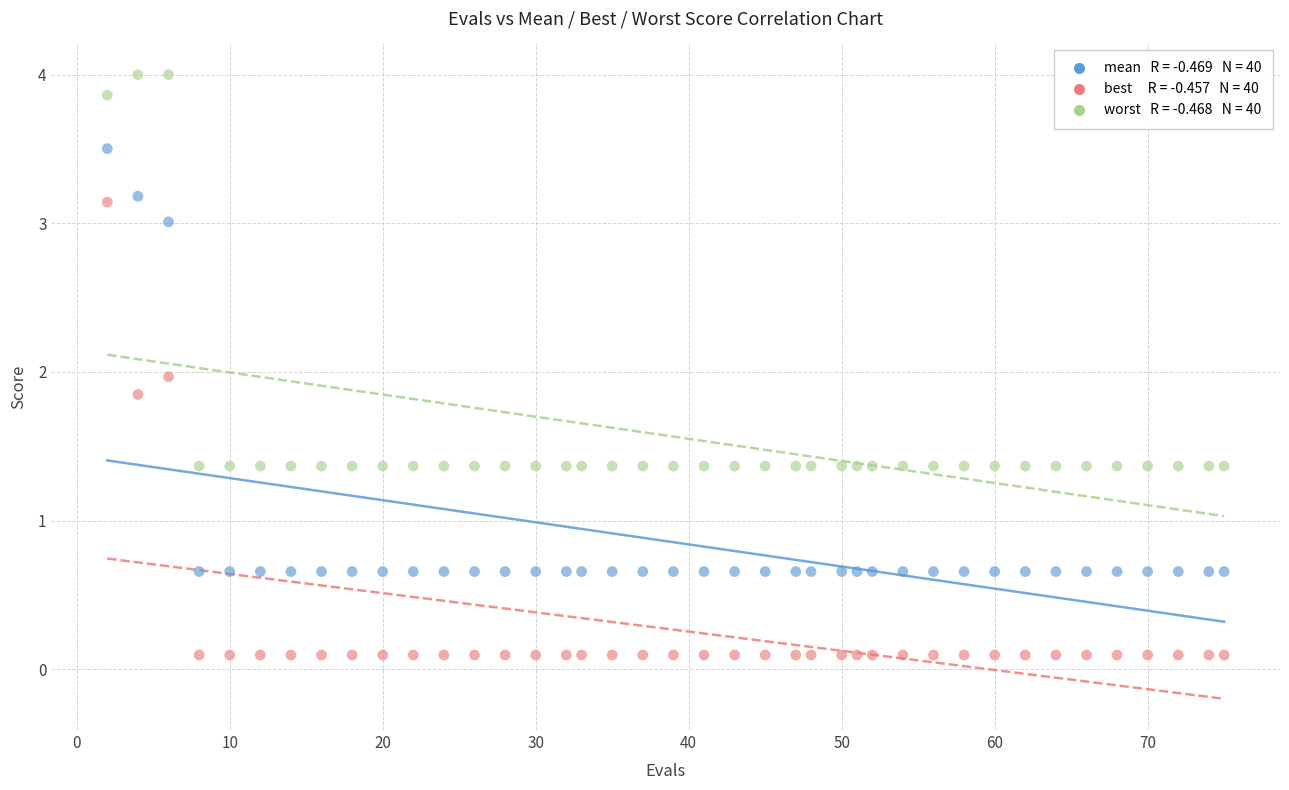

Across all data points, what is the range of X values (max minus min)?

73.0